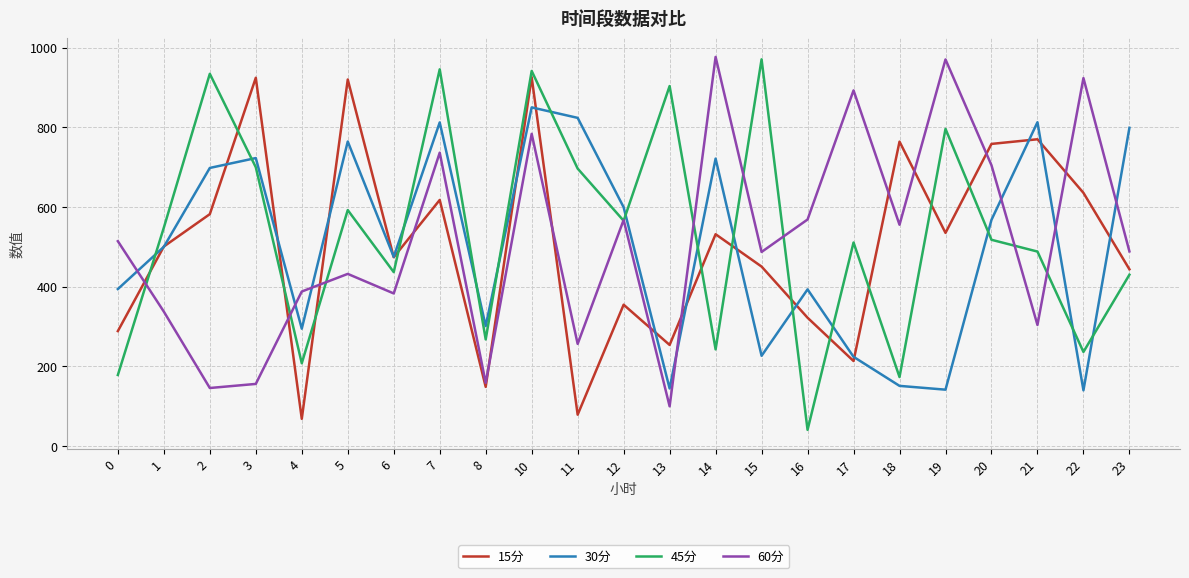

Rank the series at 22 from lowest to highest value.

30分, 45分, 15分, 60分